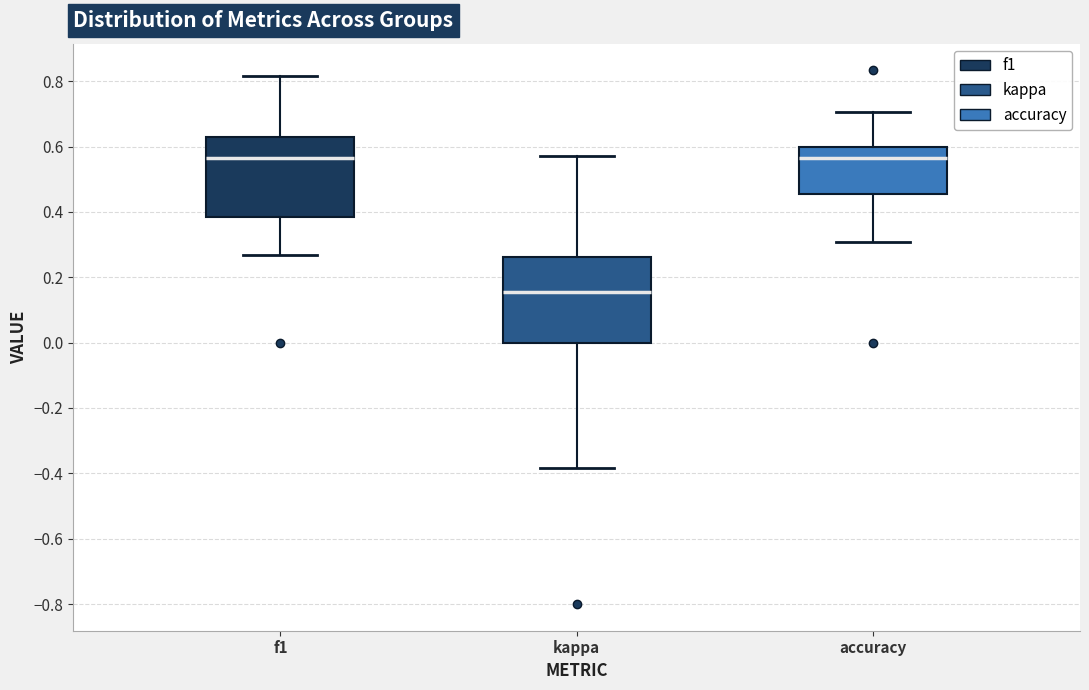

Reading left to right, read every box against the y-axis: the position of its median line, the range the box covers, and the ends of its whiskers. The values are not printed on the chart, so give them approximately, as read against the axis.

f1: median 0.56, box 0.38 to 0.62, whiskers 0.26 to 0.82
kappa: median 0.16, box 0.00 to 0.26, whiskers -0.38 to 0.58
accuracy: median 0.56, box 0.46 to 0.60, whiskers 0.30 to 0.70